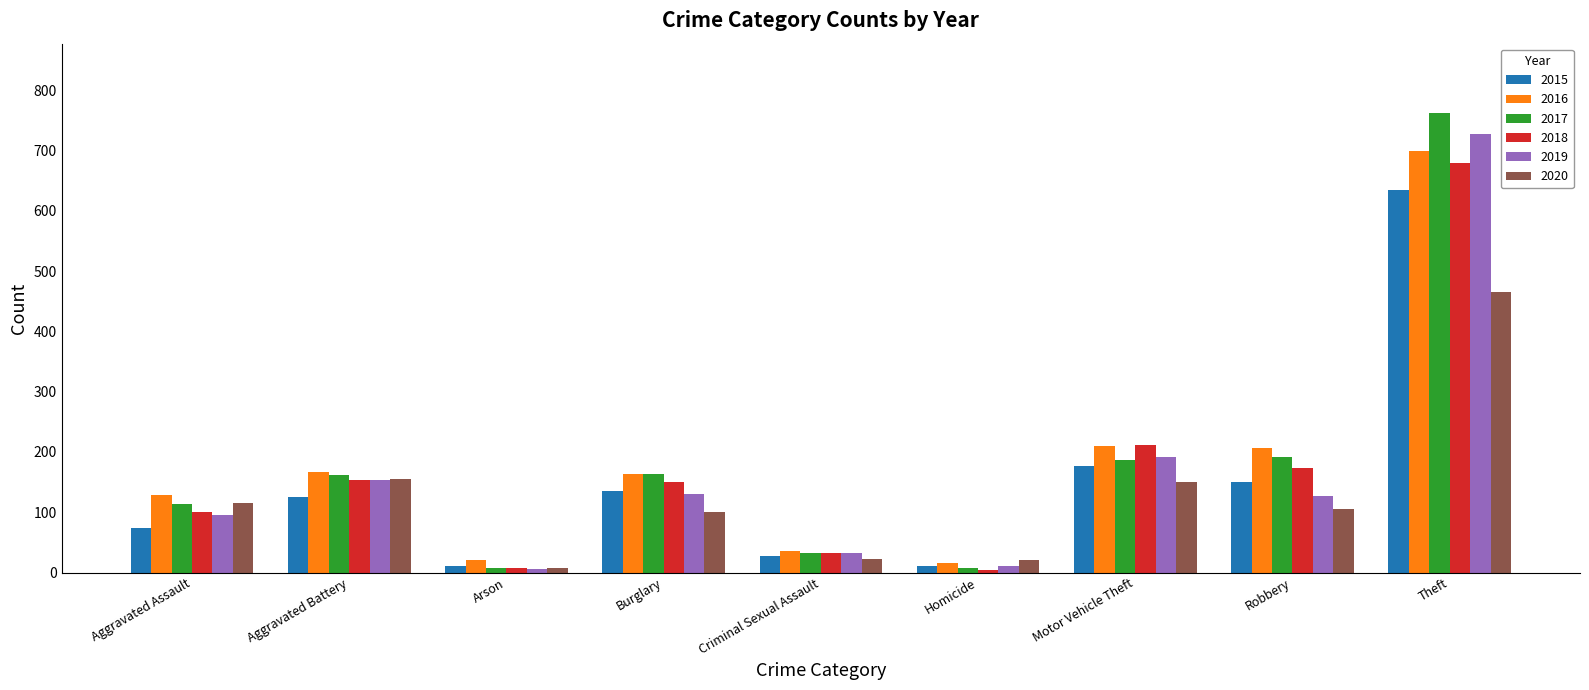

What is the average value of the 2015 series?

150